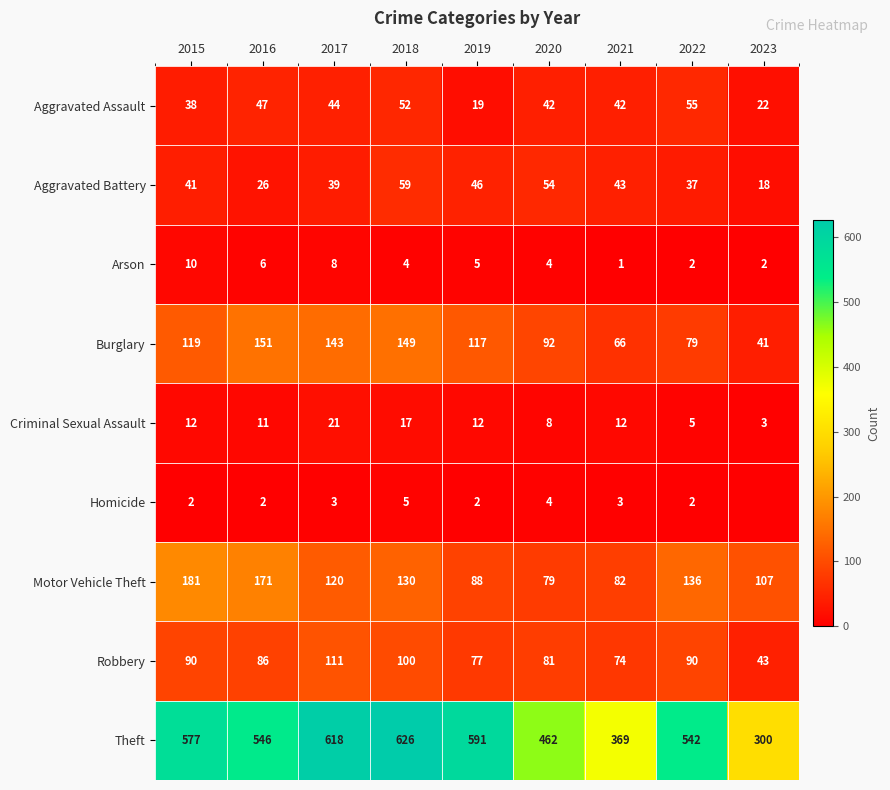

What is the difference between the Aggravated Assault values at 2015 and 2020?

4